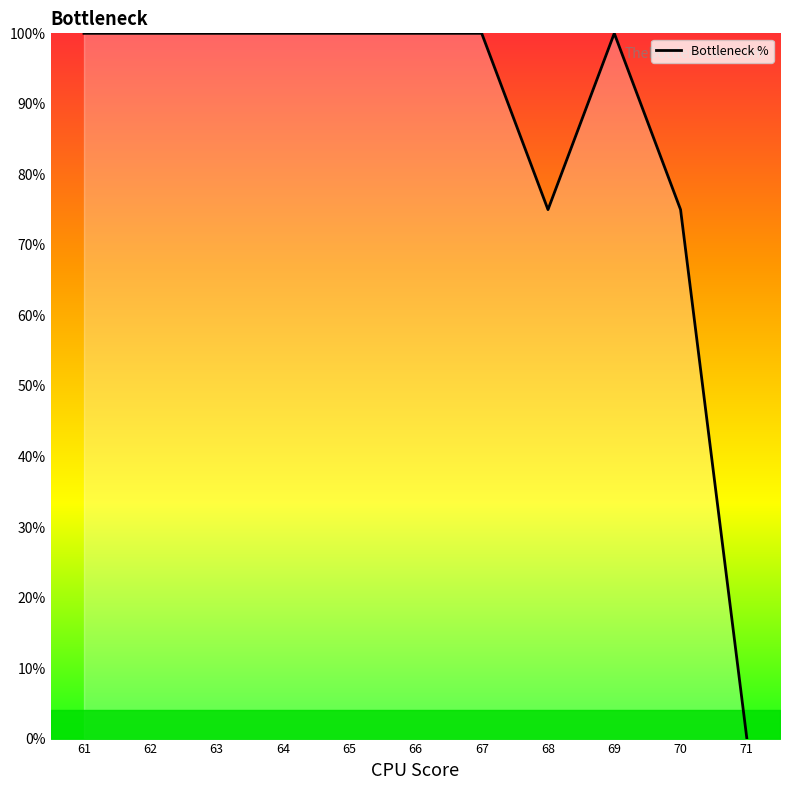

Is this an area chart (filled region under the line)?

No